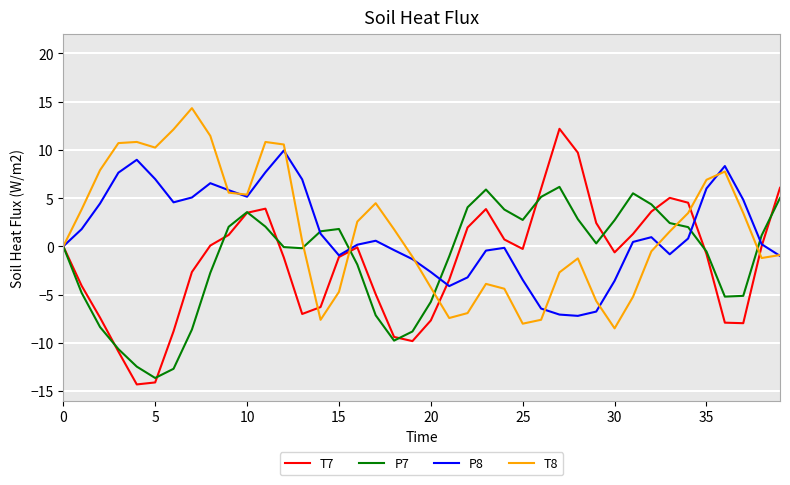

What is the greatest value displayed?

14.3